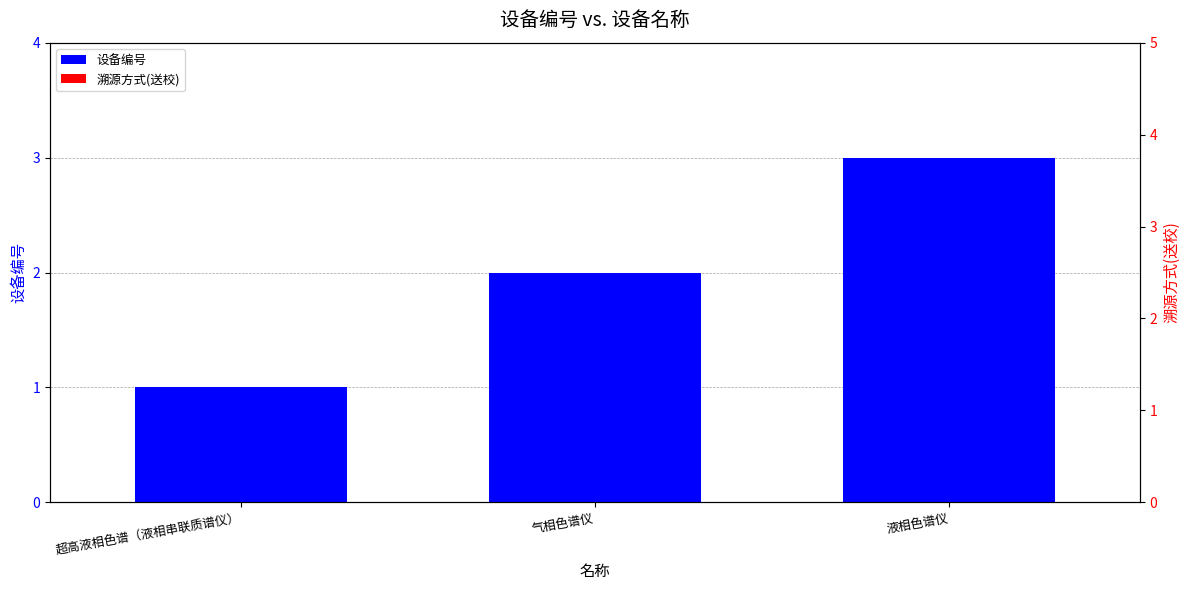

Reading left to right, extract all data points from this chart.

设备编号: 超高液相色谱（液相串联质谱仪）=1	气相色谱仪=2	液相色谱仪=3
溯源方式(送校): 超高液相色谱（液相串联质谱仪）=0	气相色谱仪=0	液相色谱仪=0